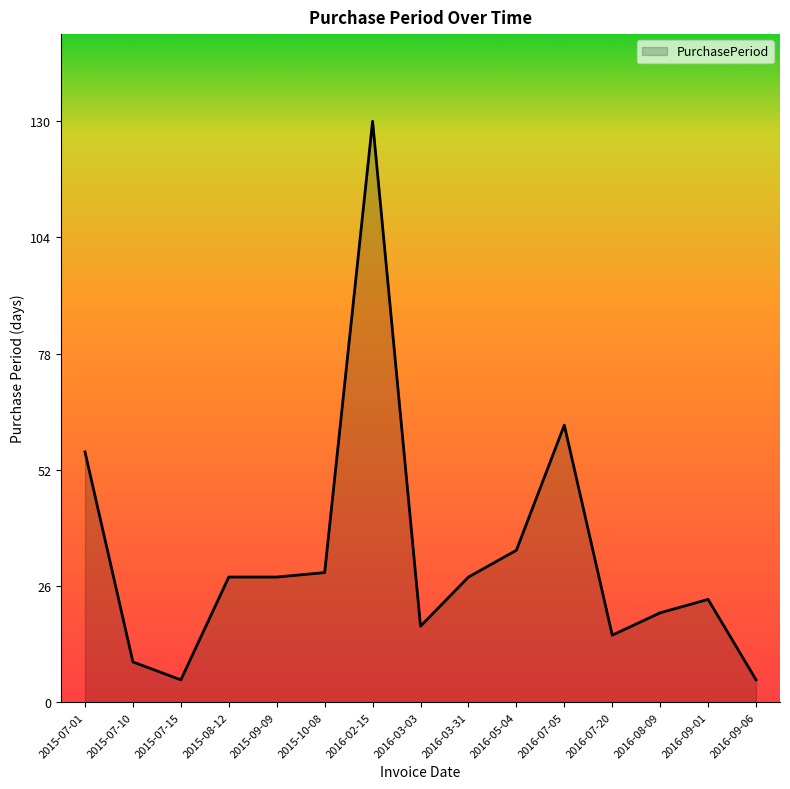

At which category does the chart reach its peak across all series?

2016-02-15